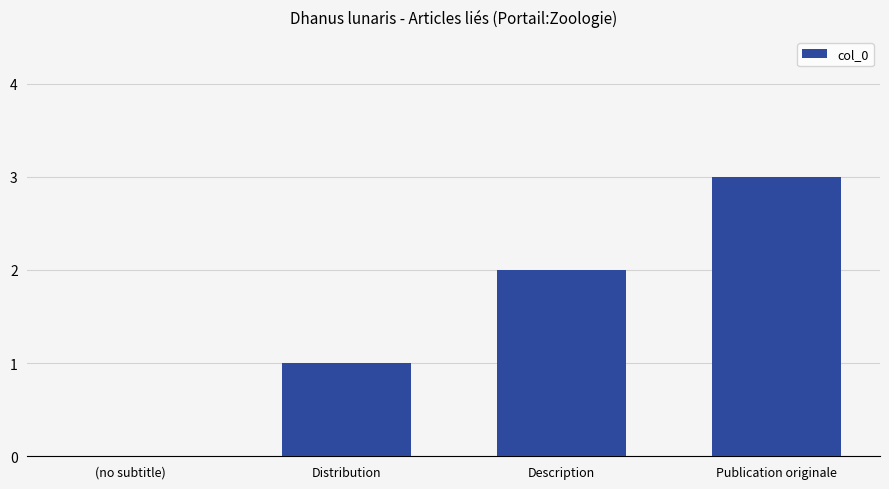

What is the change in value from (no subtitle) to Description?

+2